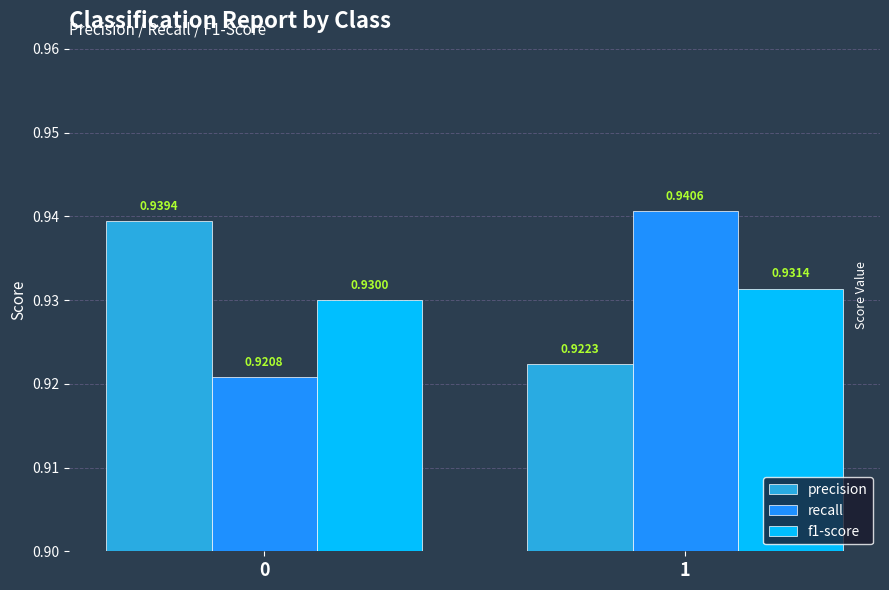

At which category is the sum across all series the highest?

1